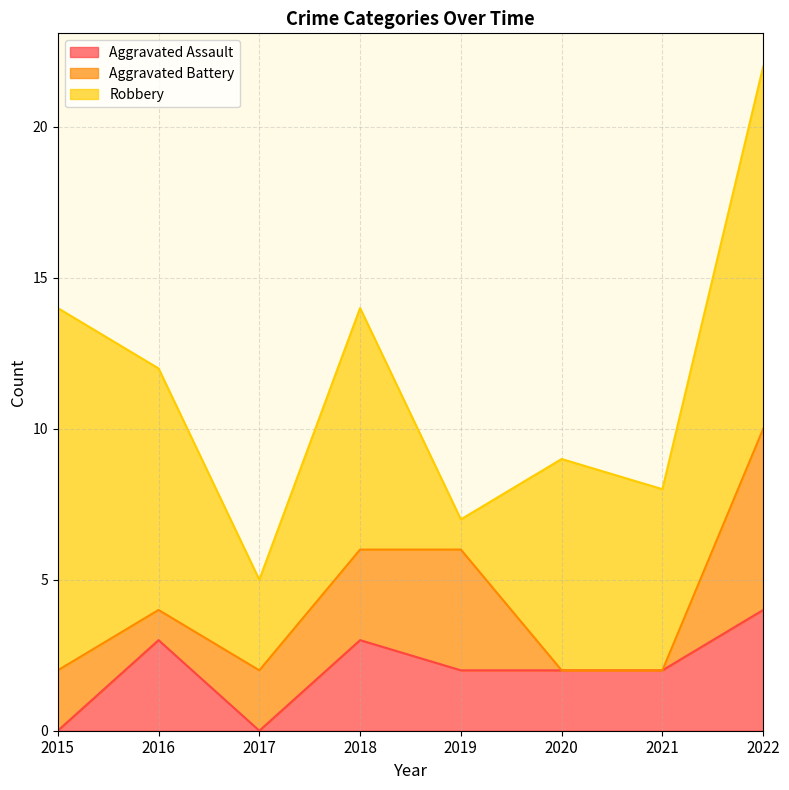

The value of Robbery at 2017 is 4. True or false?

False